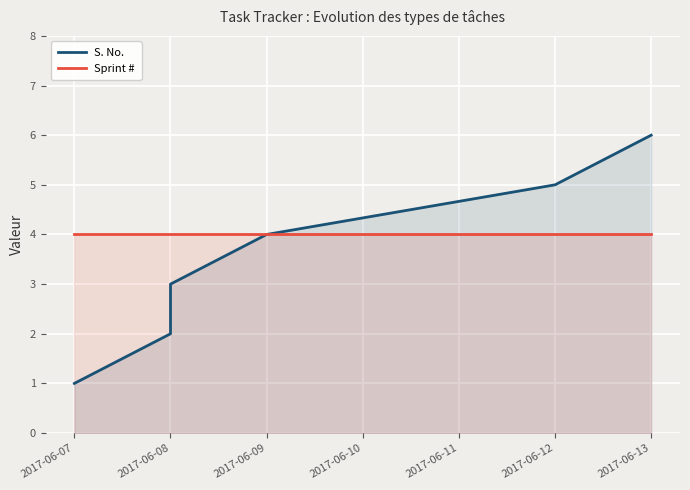

Rank the series at 2017-06-08 from lowest to highest value.

S. No., Sprint #